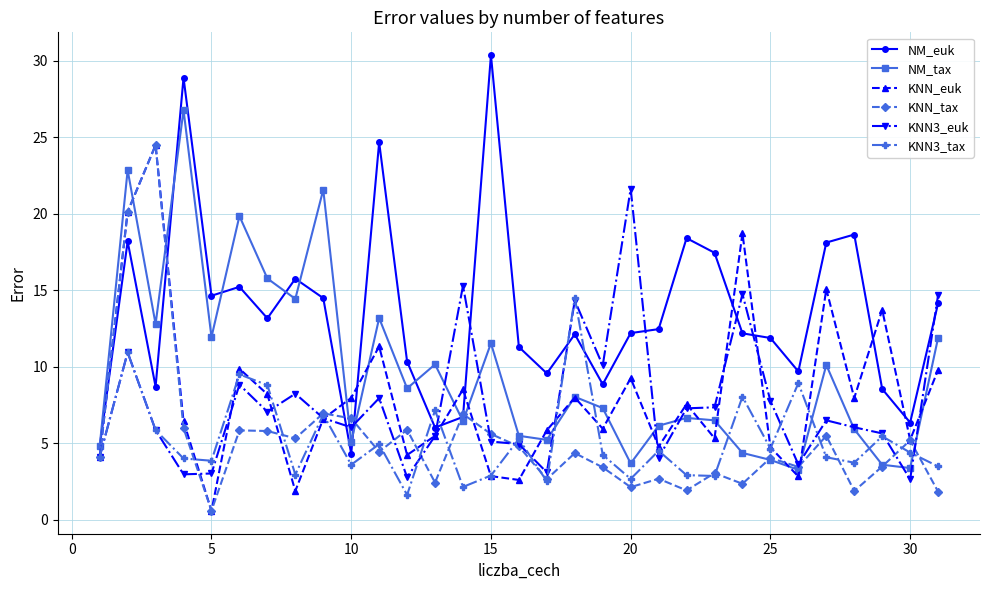

True or false: KNN_euk has more than 2 points higher than both neighbors.

True